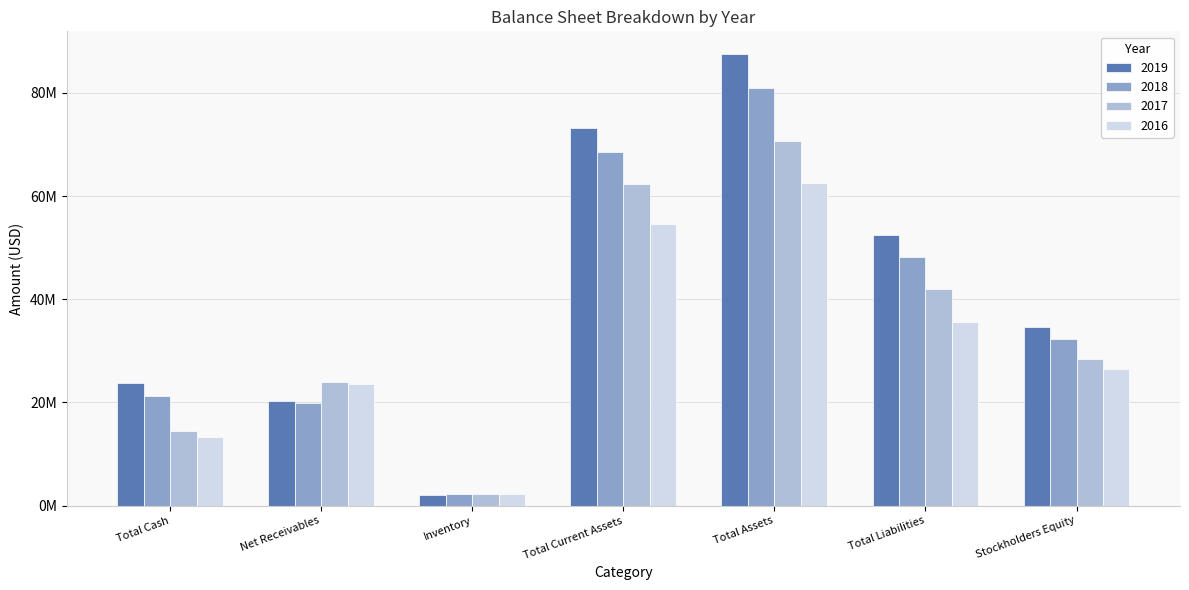

What are all the series names shown in the legend?

2019, 2018, 2017, 2016